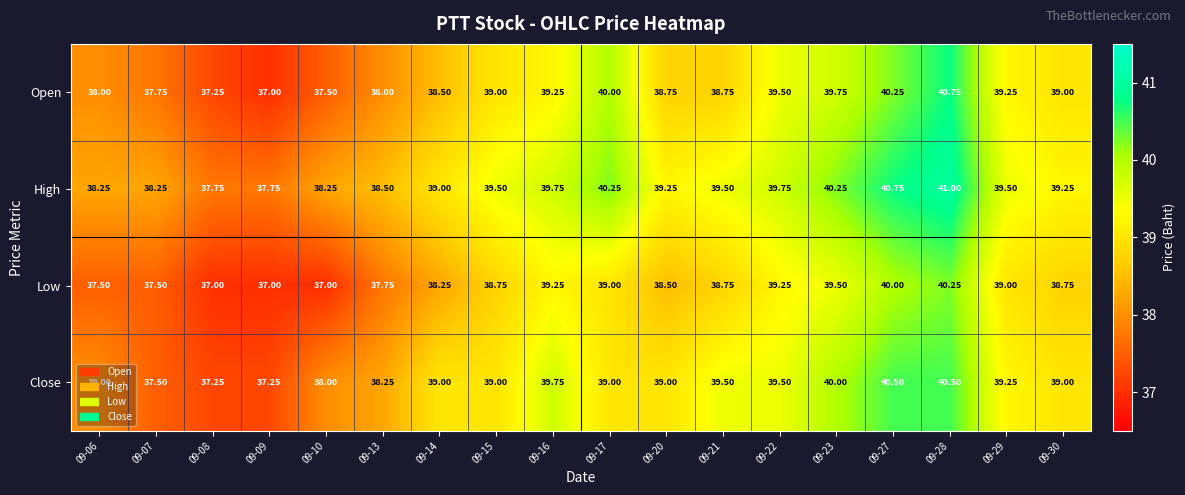

Is the value of High at 09-06 greater than the value of Close at 09-15?

No